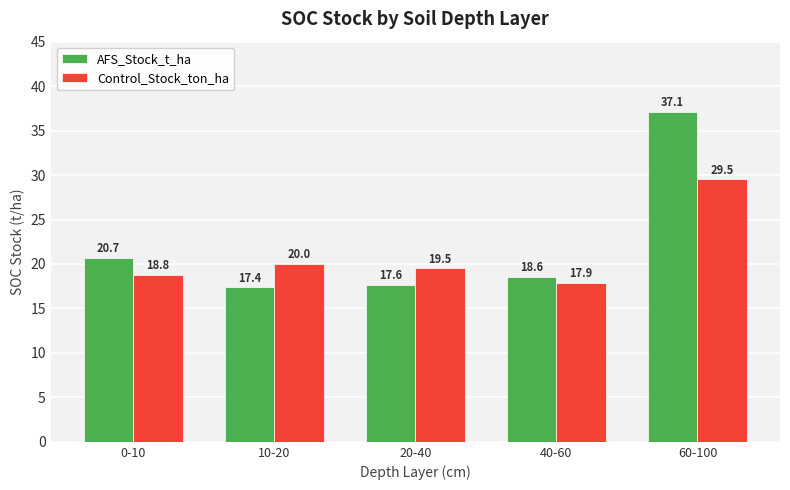

Which series has the largest range (max minus min)?

AFS_Stock_t_ha